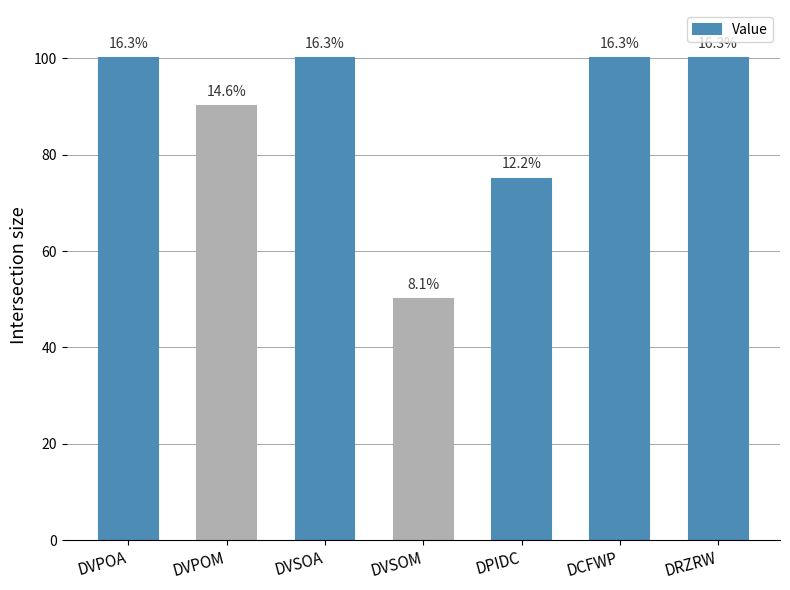

What is the difference between the maximum and minimum values?

50